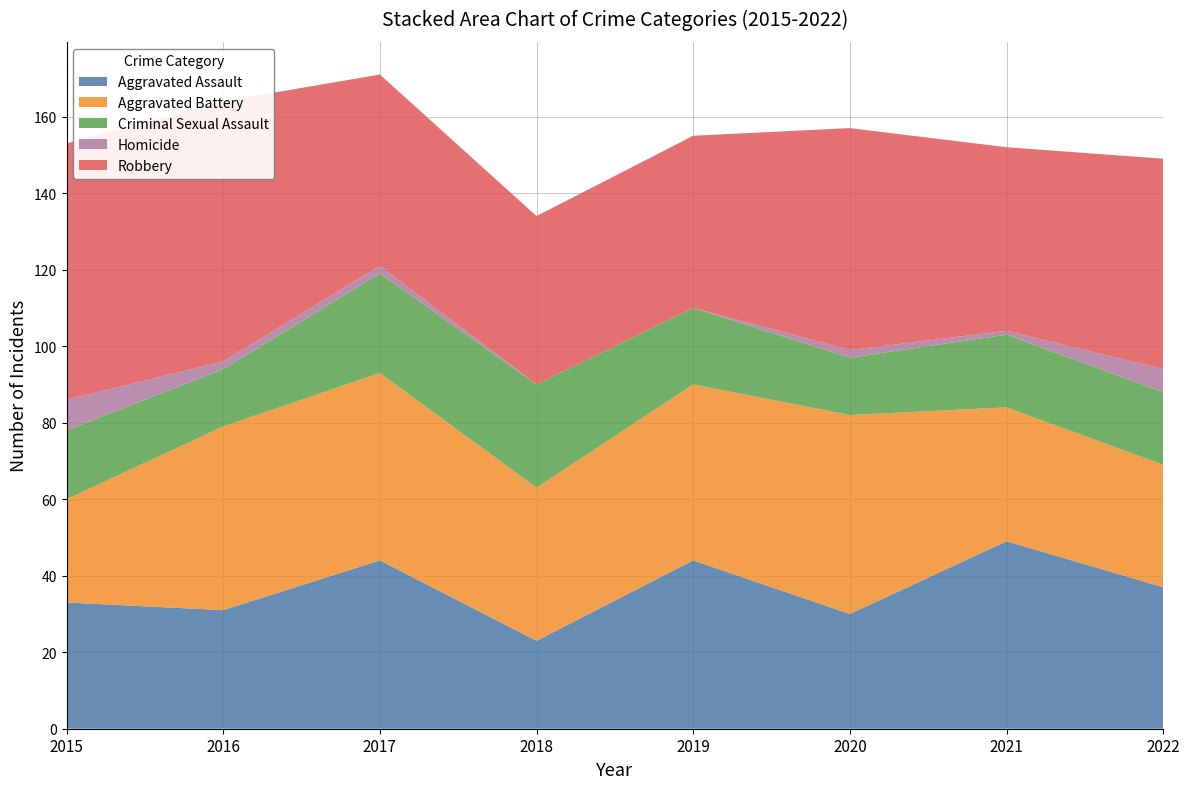

Reading left to right, what are all the values shown in this chart?

Aggravated Assault: 33	31	44	23	44	30	49	37
Aggravated Battery: 27	48	49	40	46	52	35	32
Criminal Sexual Assault: 18	15	26	27	20	15	19	19
Homicide: 8	2	2	0	0	2	1	6
Robbery: 67	68	50	44	45	58	48	55